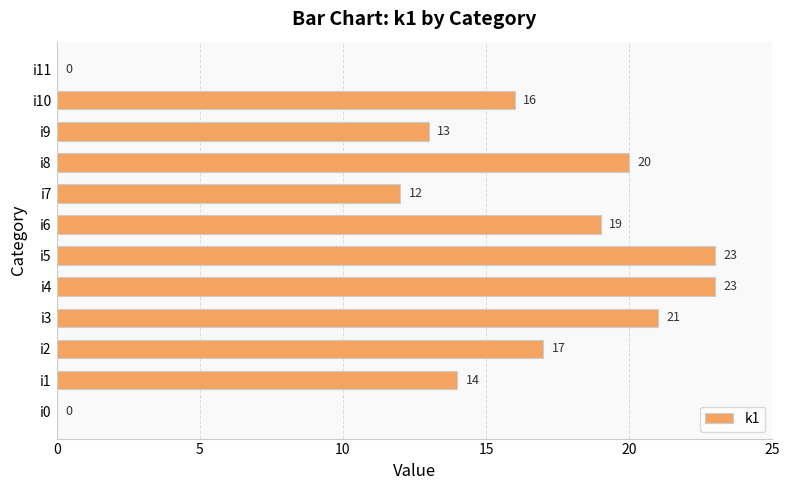

Which has a higher value, i2 or i0?

i2